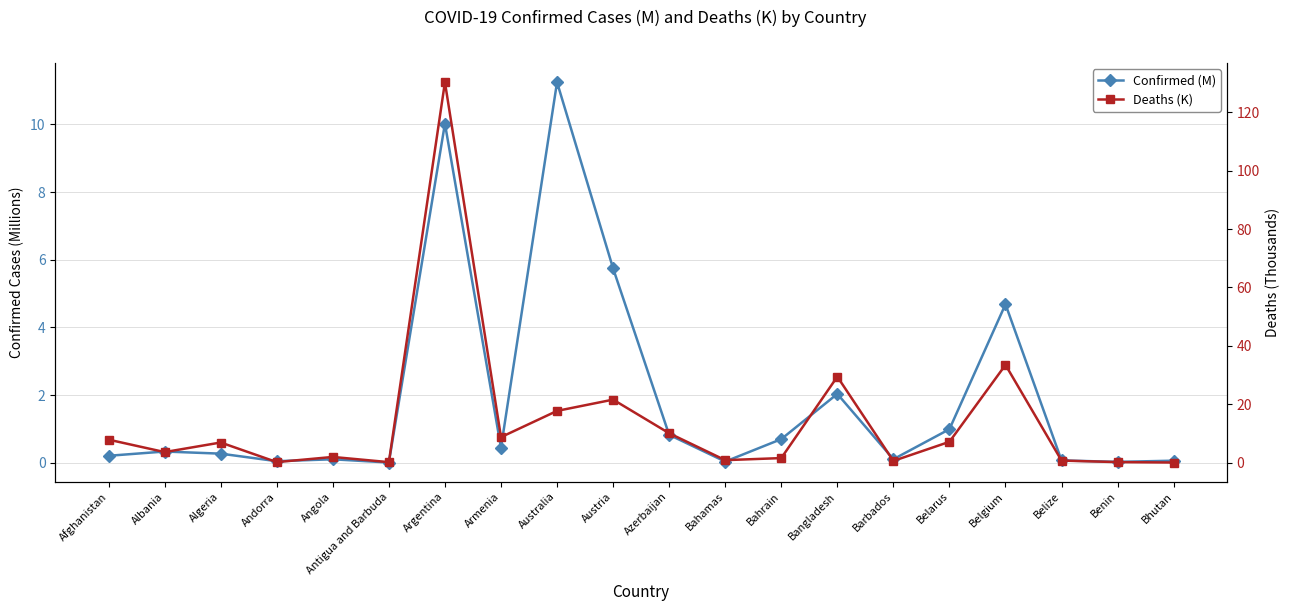

Reading left to right, extract all data points from this chart.

Confirmed (M): Afghanistan=0.2	Albania=0.3	Algeria=0.3	Andorra=0.0	Angola=0.1	Antigua and Barbuda=0.0	Argentina=10.0	Armenia=0.4	Australia=11.2	Austria=5.7	Azerbaijan=0.8	Bahamas=0.0	Bahrain=0.7	Bangladesh=2.0	Barbados=0.1	Belarus=1.0	Belgium=4.7	Belize=0.1	Benin=0.0	Bhutan=0.1
Deaths (K): Afghanistan=7.9	Albania=3.6	Algeria=6.9	Andorra=0.2	Angola=1.9	Antigua and Barbuda=0.1	Argentina=130.3	Armenia=8.7	Australia=17.7	Austria=21.6	Azerbaijan=10.1	Bahamas=0.8	Bahrain=1.5	Bangladesh=29.4	Barbados=0.6	Belarus=7.1	Belgium=33.5	Belize=0.7	Benin=0.2	Bhutan=0.0